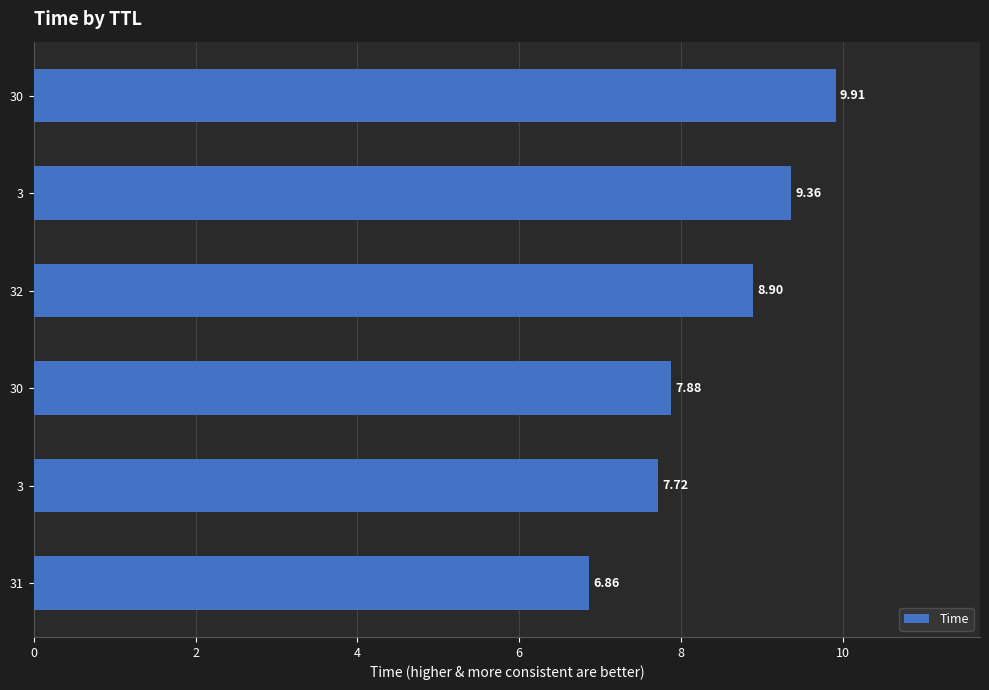

How many values are below 8?

3